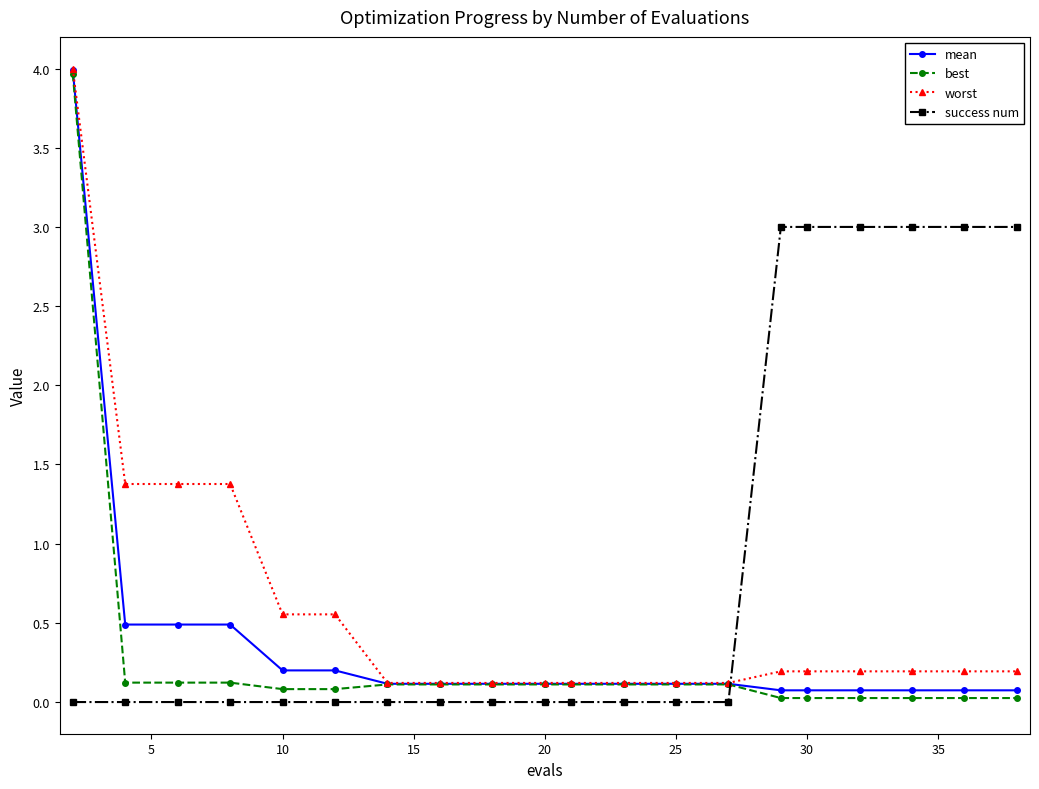

What are all the series names shown in the legend?

mean, best, worst, success num